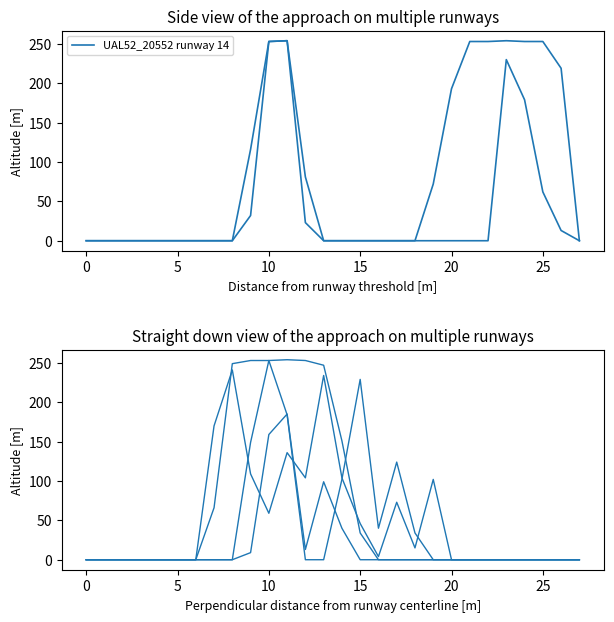

What is the label of the 14th point from the right?

14